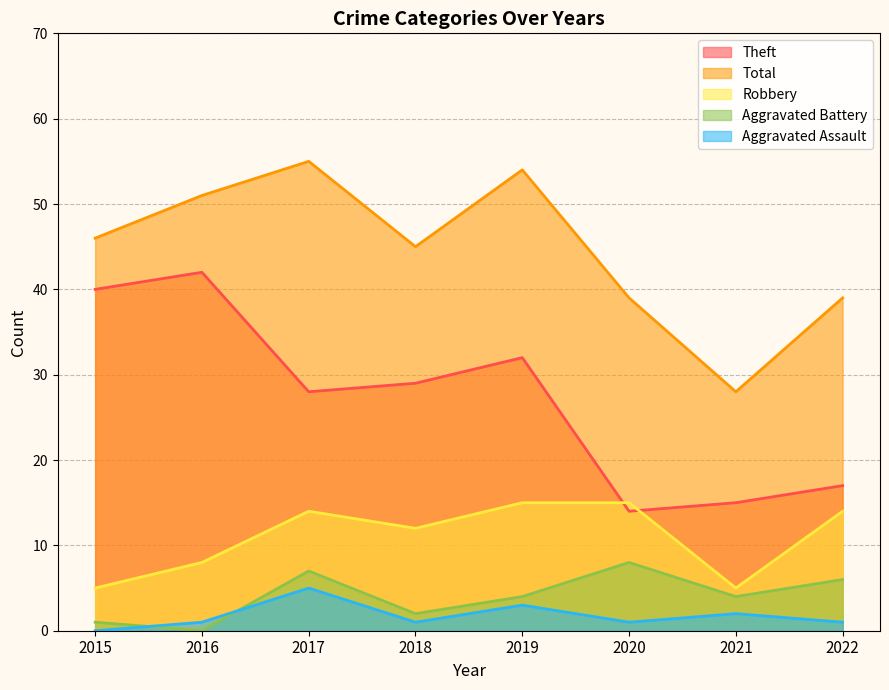

Reading right to left, what are all the values shown in this chart?

Robbery: 2022=14	2021=5	2020=15	2019=15	2018=12	2017=14	2016=8	2015=5
Theft: 2022=17	2021=15	2020=14	2019=32	2018=29	2017=28	2016=42	2015=40
Aggravated Battery: 2022=6	2021=4	2020=8	2019=4	2018=2	2017=7	2016=0	2015=1
Aggravated Assault: 2022=1	2021=2	2020=1	2019=3	2018=1	2017=5	2016=1	2015=0
Total: 2022=39	2021=28	2020=39	2019=54	2018=45	2017=55	2016=51	2015=46